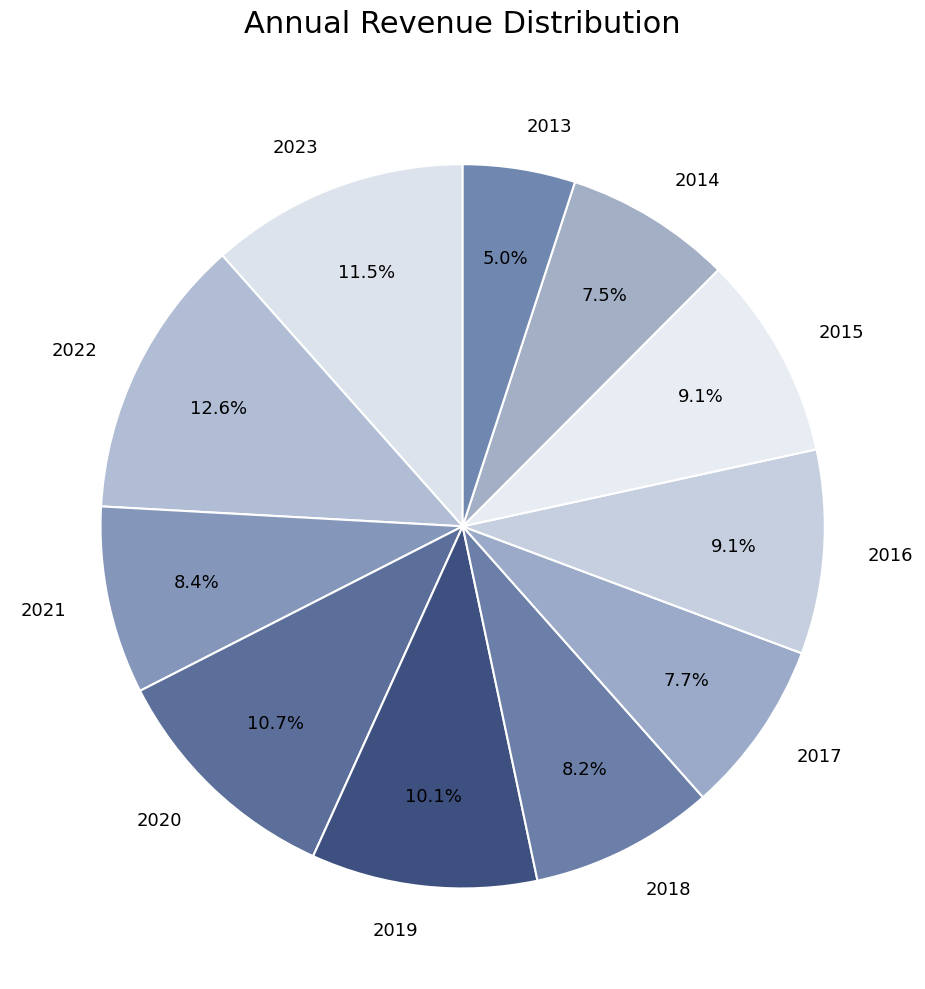

Between 2020 and 2014, which is larger?

2020